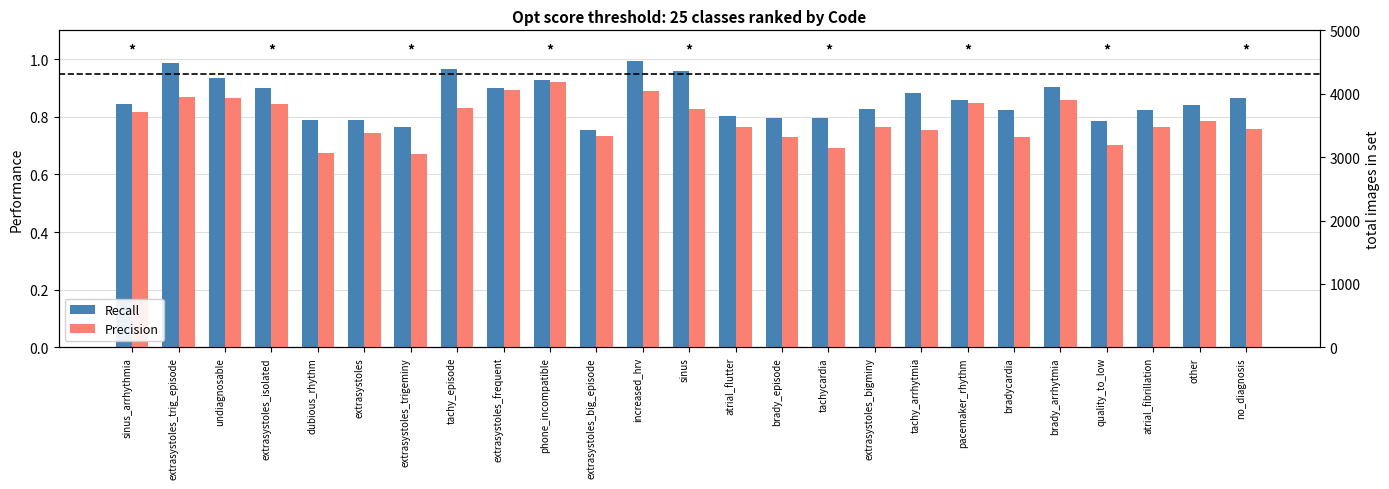

What is the value of the Precision bar at the 2nd from the left?

0.9